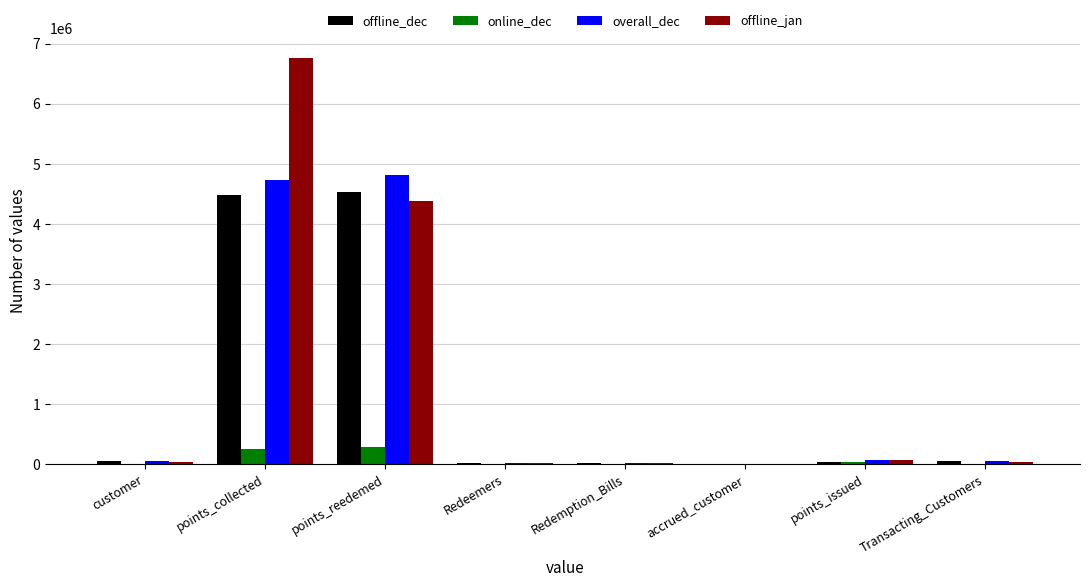

The offline_dec series shows 2963935 at points_collected. True or false?

False